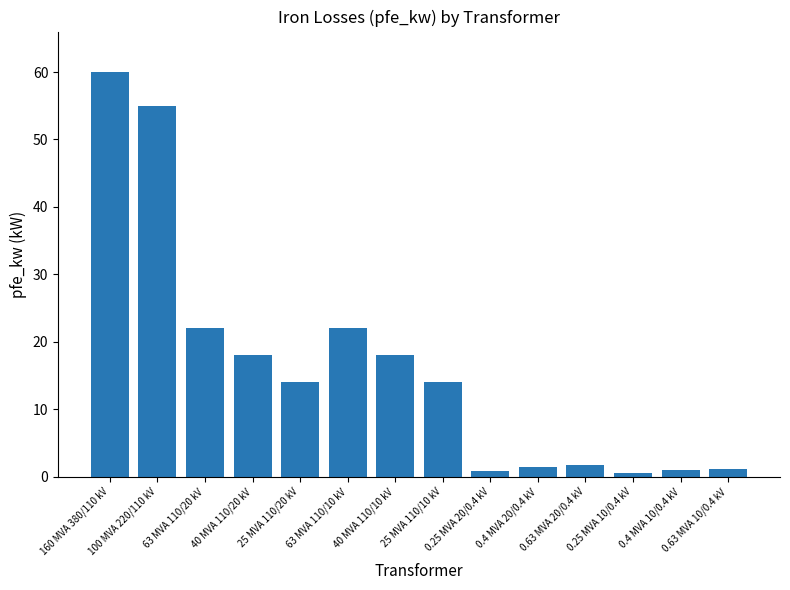

What is the average value?

16.4